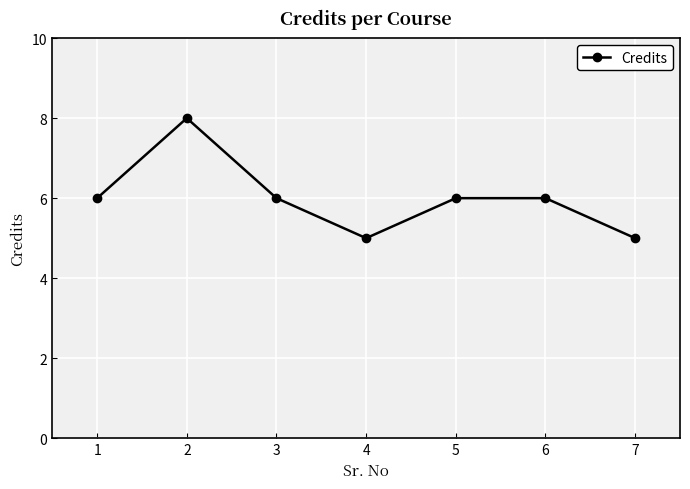

At which category does the data reach its first local peak?

2